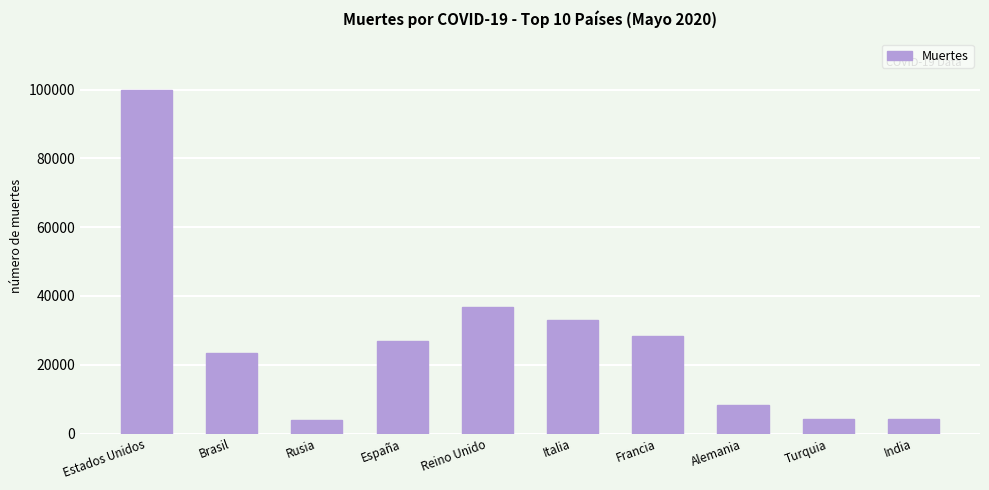

Which label corresponds to the largest value in the chart?

Estados Unidos